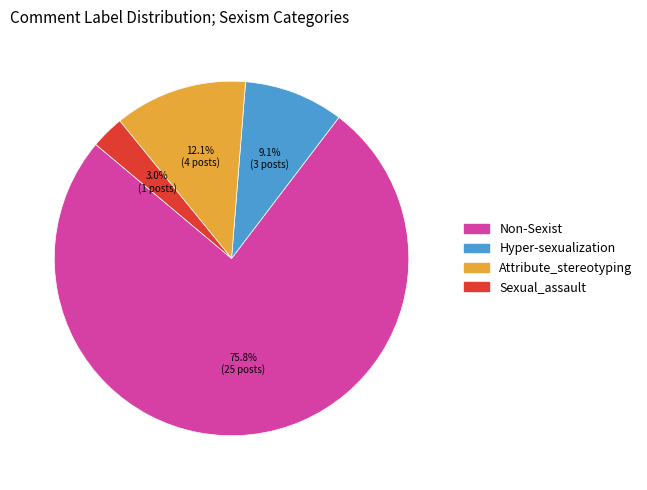

Which category has the smallest portion of the pie?

Sexual_assault